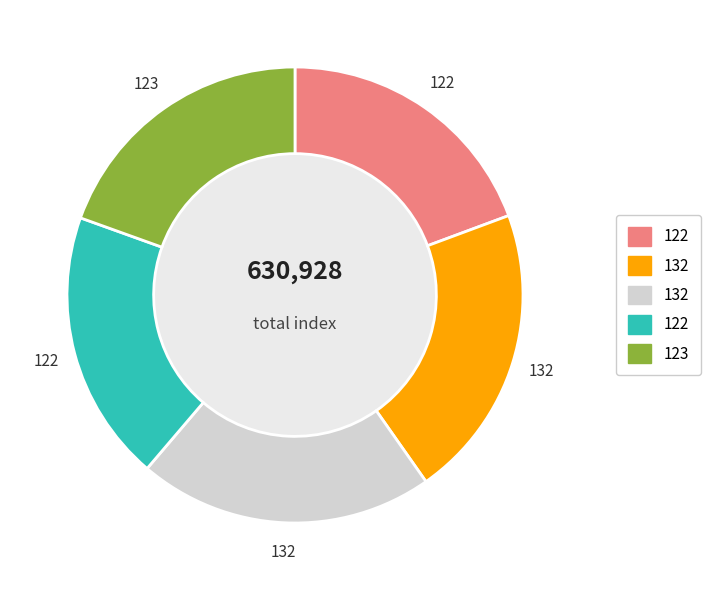

How many segments does this pie chart have?

5